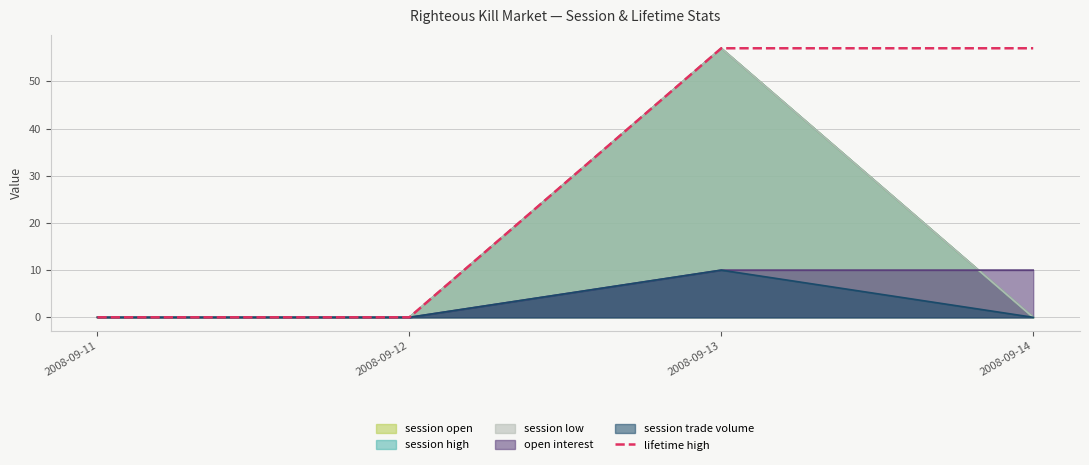

What is the average value?

28